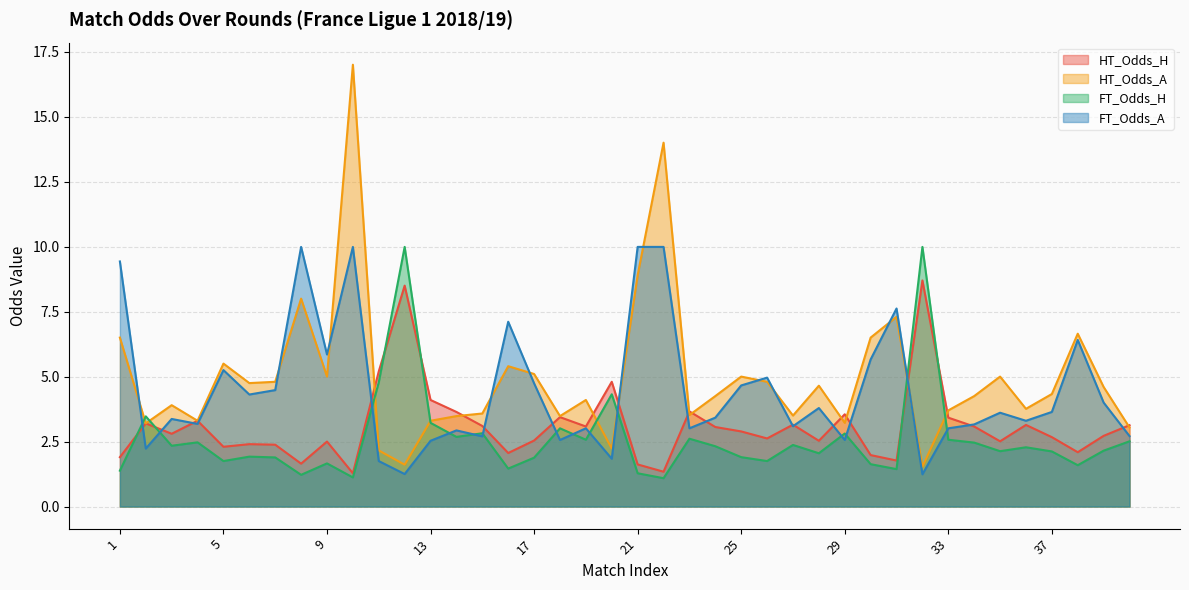

What is the average value of the FT_Odds_H series?

2.6